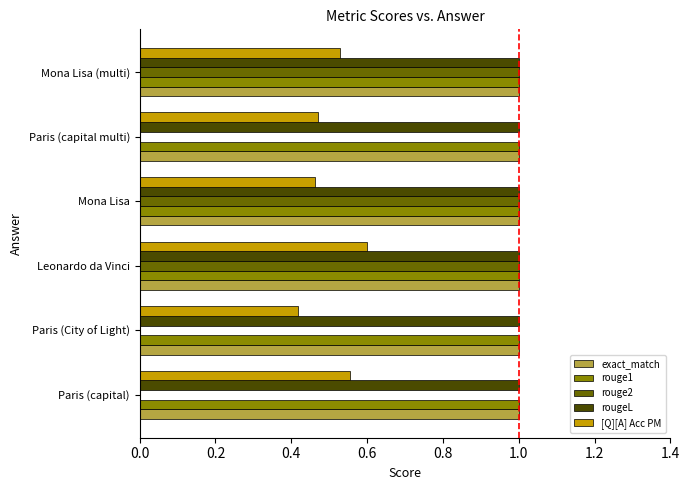

Which series changed the most between Paris (capital) and Paris (City of Light)?

[Q][A] Acc PM